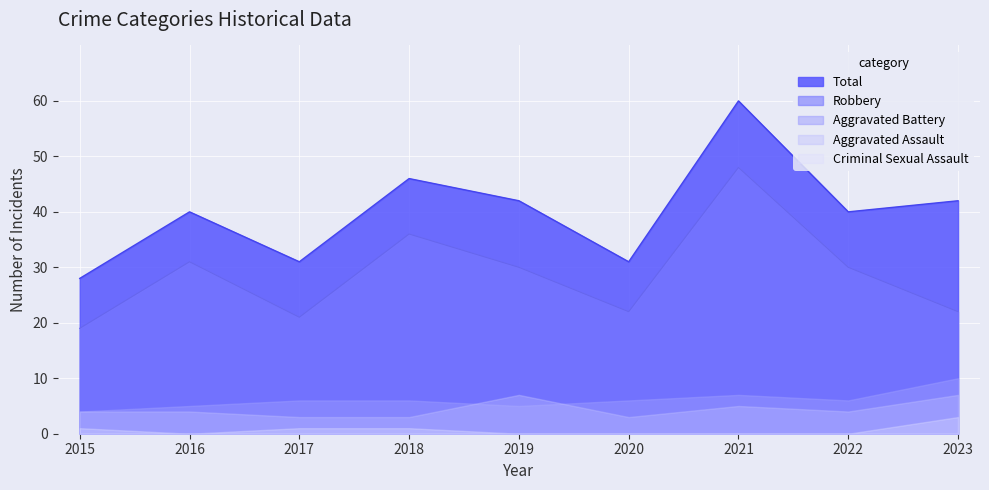

At how many categories does at least one series exceed 36?

6